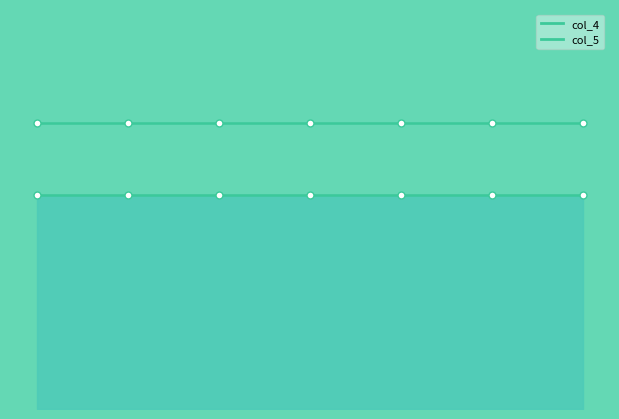

True or false: col_4 and col_5 intersect in this chart.

False